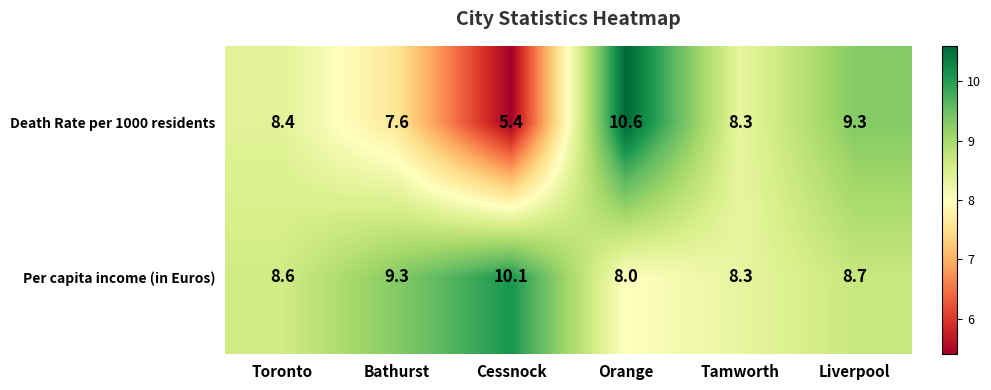

What is the average value of the Per capita income (in Euros) series?

8.8